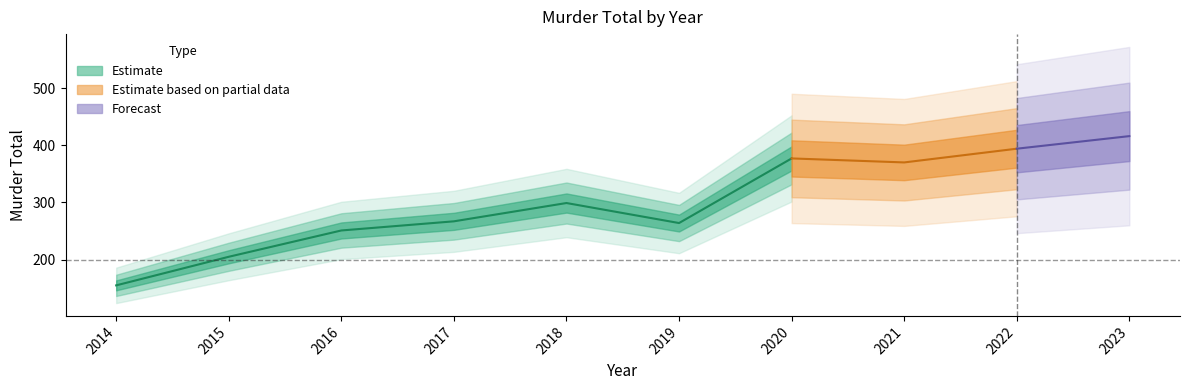

At which category does the chart reach its peak across all series?

2023